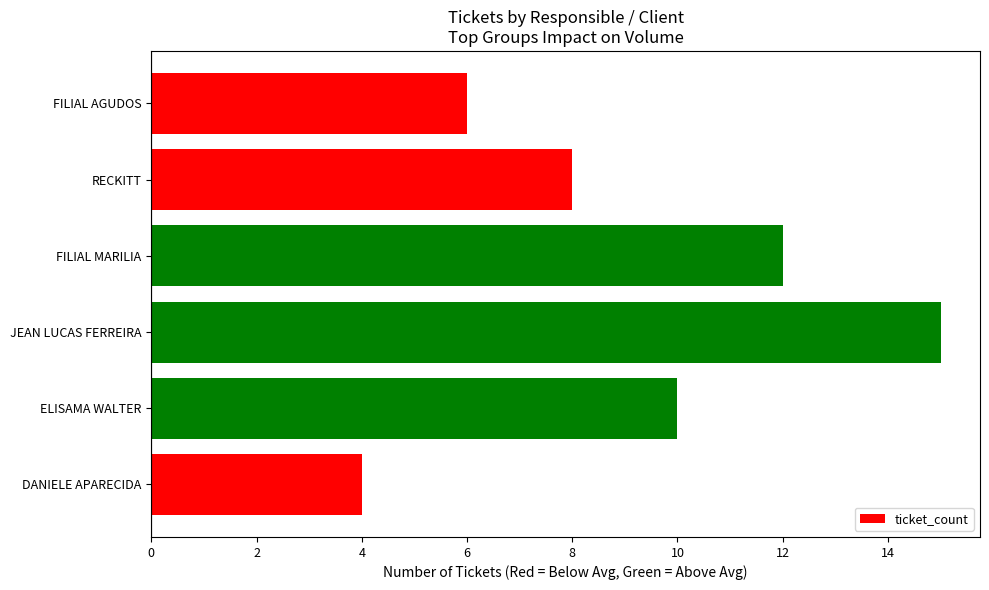

What is the difference between the maximum and minimum values?

11